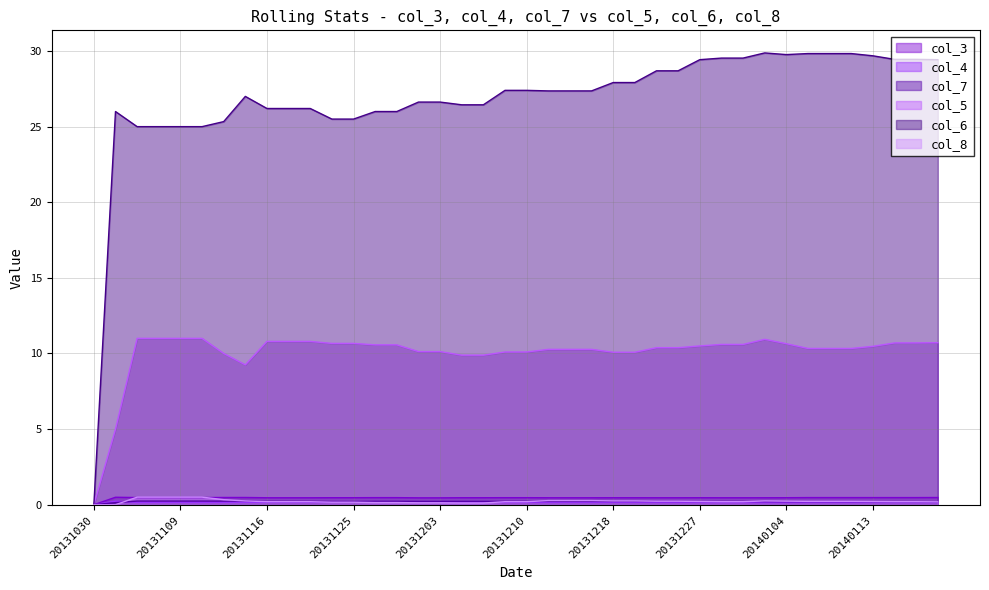

At which category does the chart reach its peak across all series?

20140102